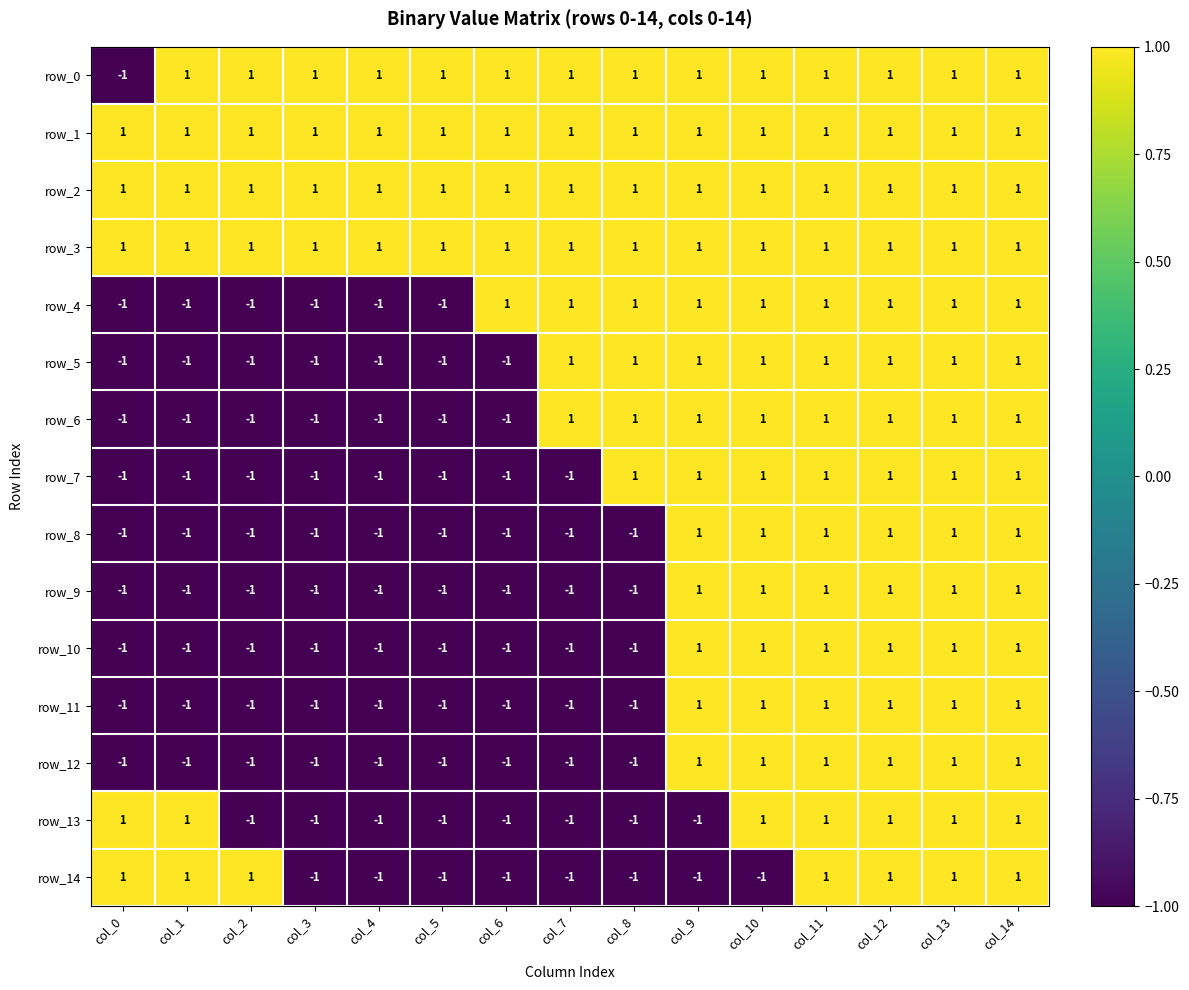

The row_8 series shows -1 at col_8. True or false?

True